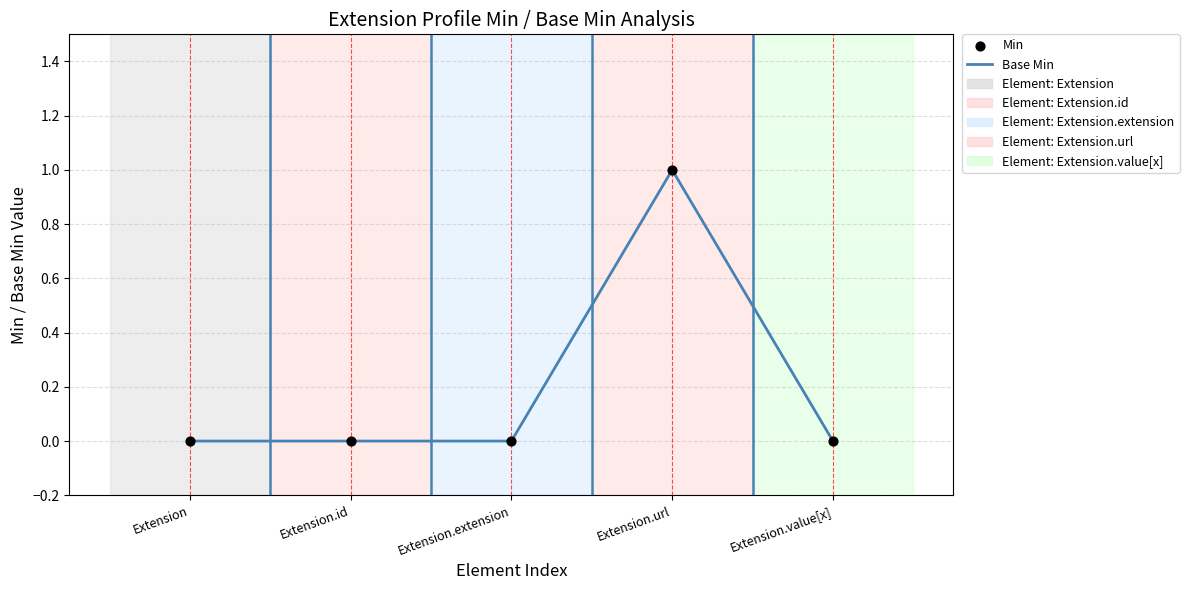

What position from the right is Extension.extension?

3